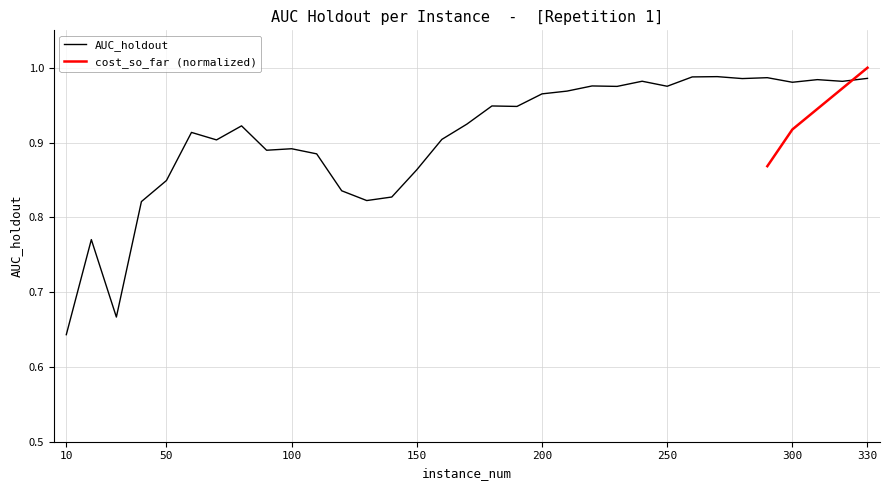

The value at 270 is 1.8. True or false?

False